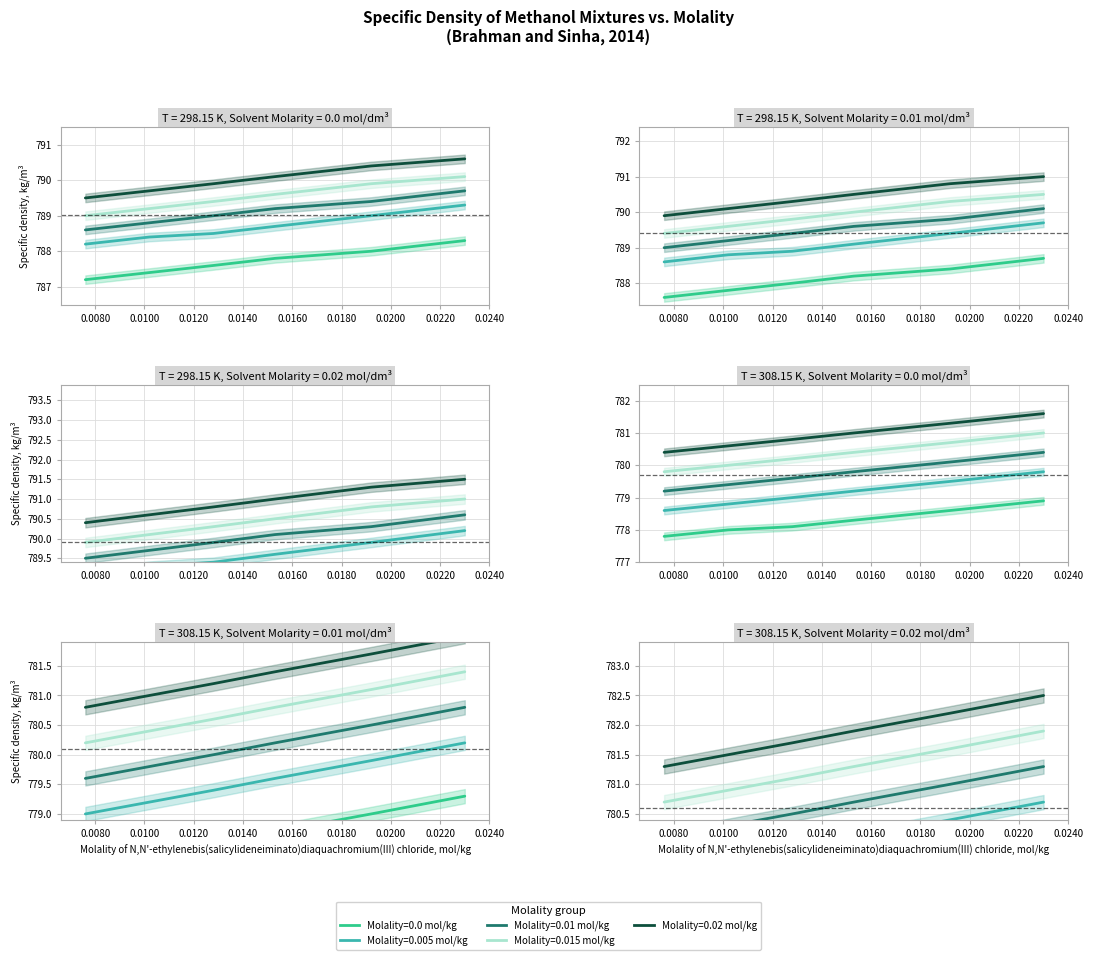

Between 0.0128 and 0.0102, which is larger?

0.0128